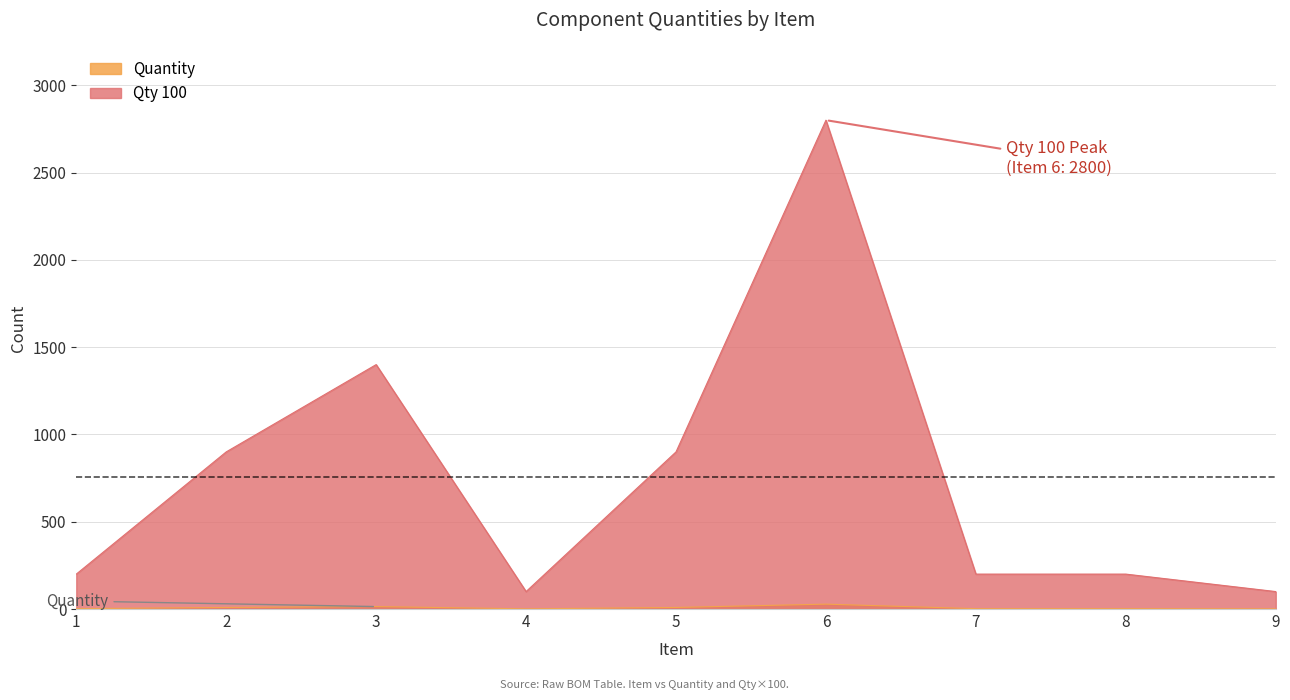

What are all the series names shown in the legend?

Quantity, Qty 100